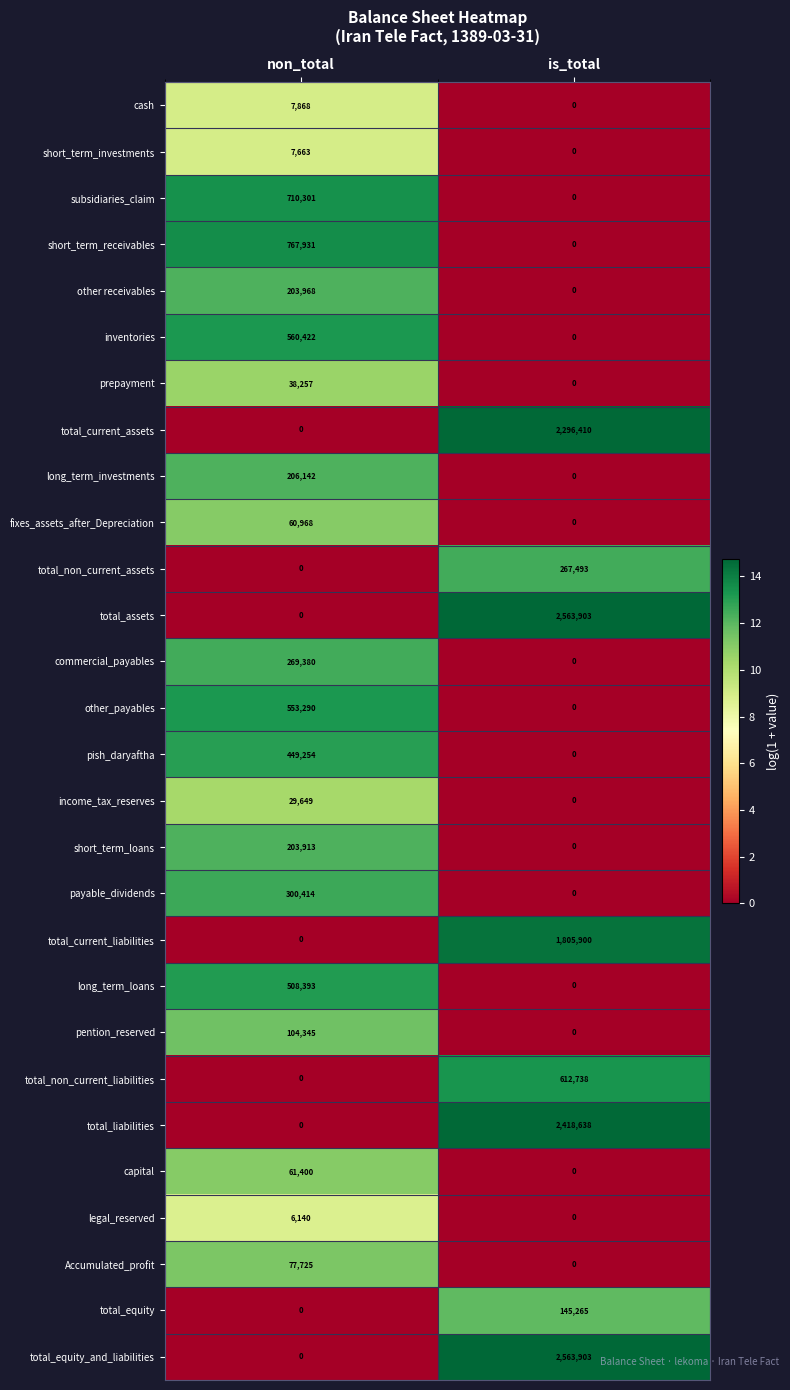

At which category is the sum across all series the highest?

is_total